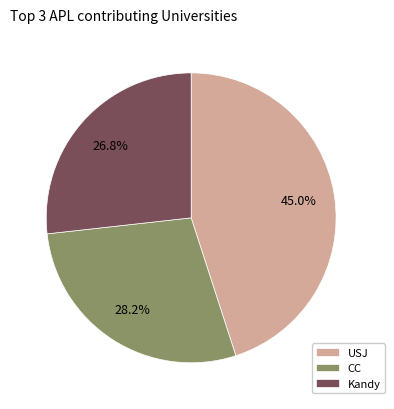

Which has a higher value, CC or USJ?

USJ